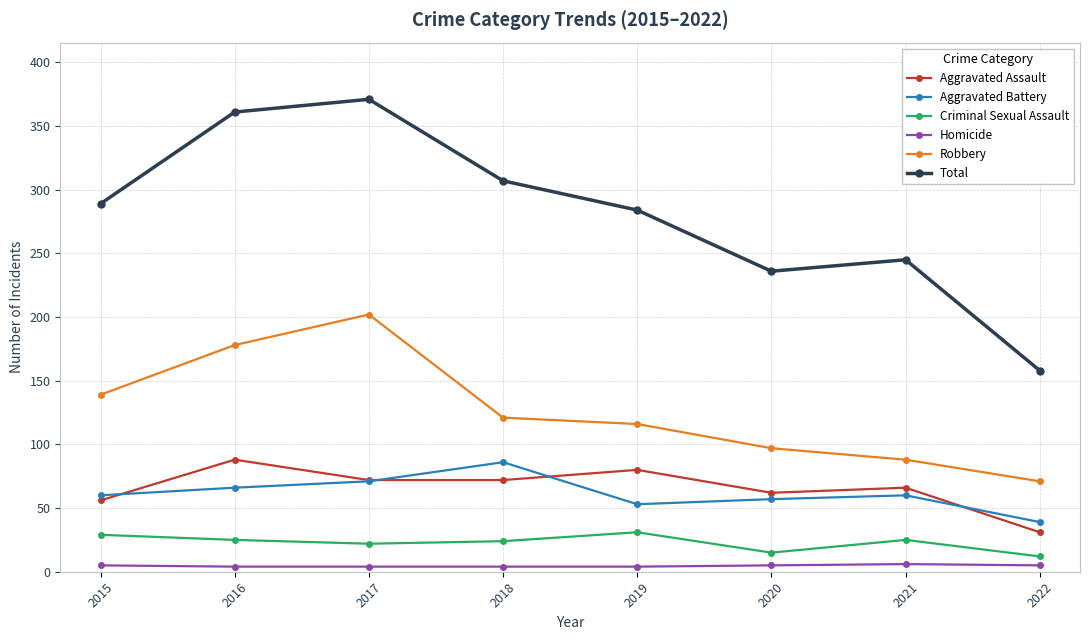

Between 2017 and 2022, which series saw the biggest shift?

Total